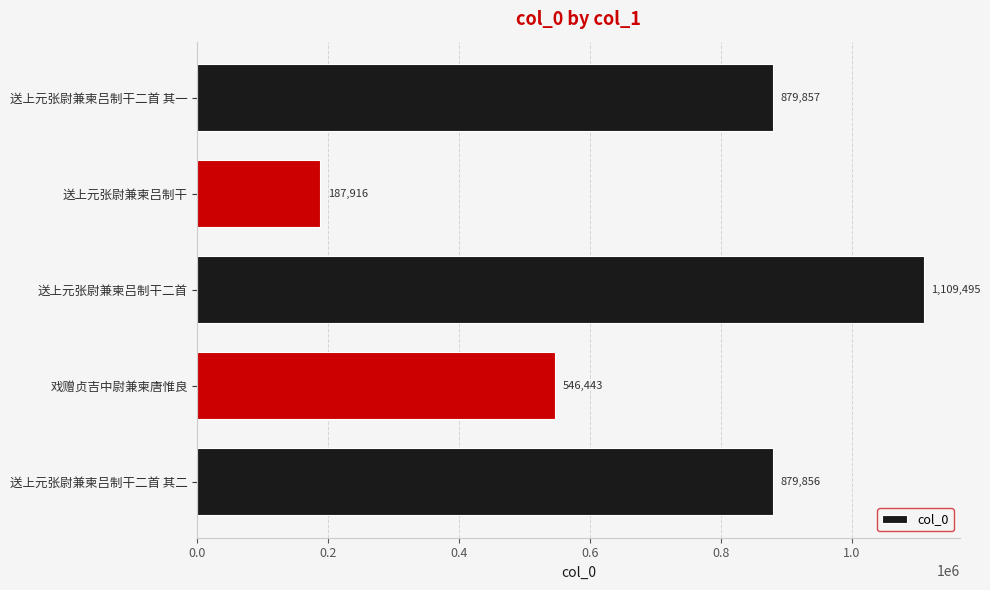

How many data points are less than 879856?

2